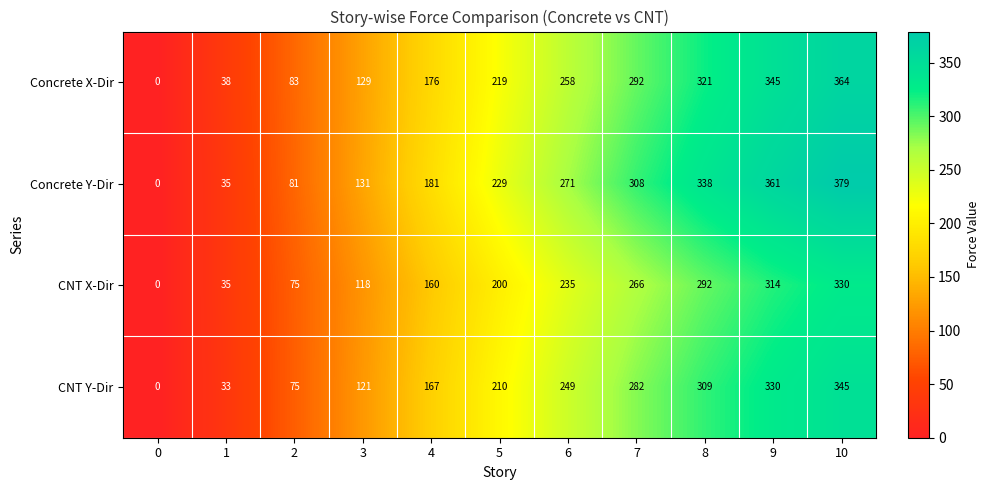

What is the sum of all Concrete X-Dir values?

2225